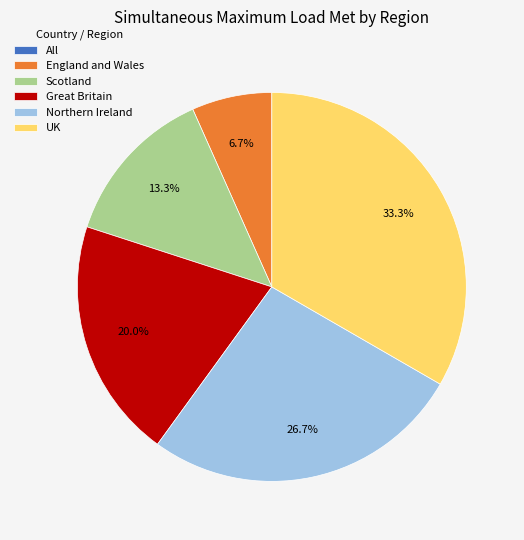

To the nearest percent, what is the average slice percentage?

17%